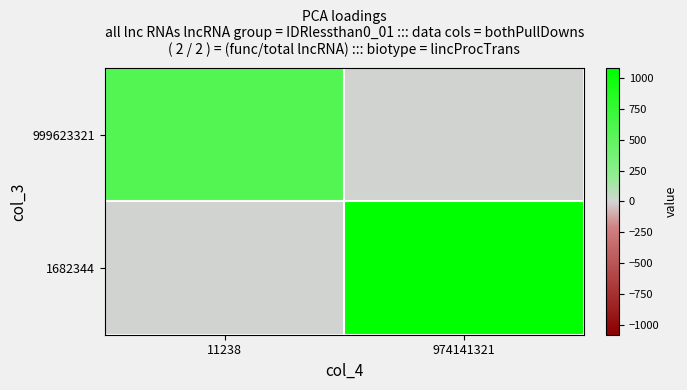

Which series has the largest total across all categories?

1682344